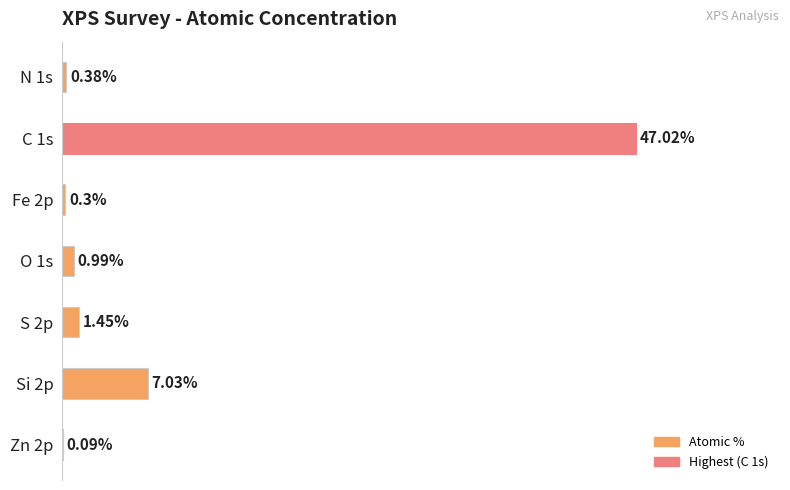

Which has a higher value, C 1s or Zn 2p?

C 1s